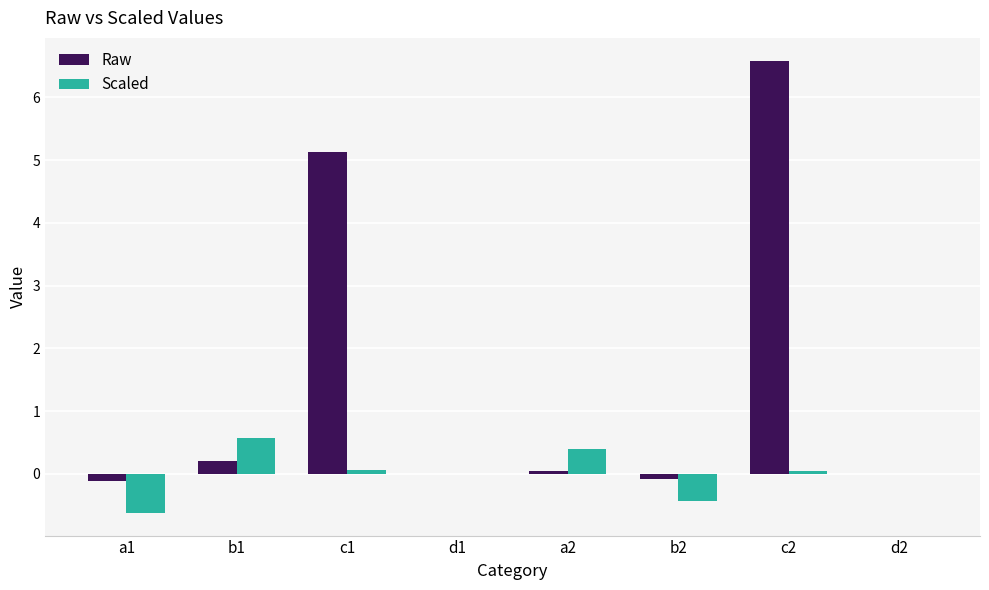

What is the maximum value shown in the chart?

6.6